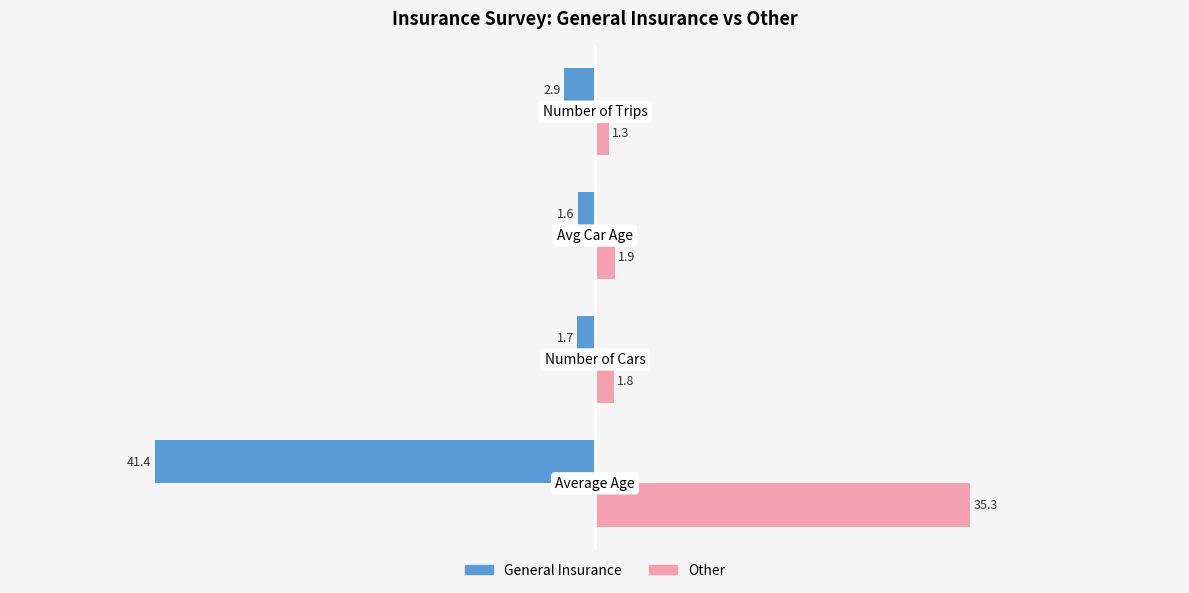

Rank the series by their maximum value, from highest to lowest.

Other, General Insurance